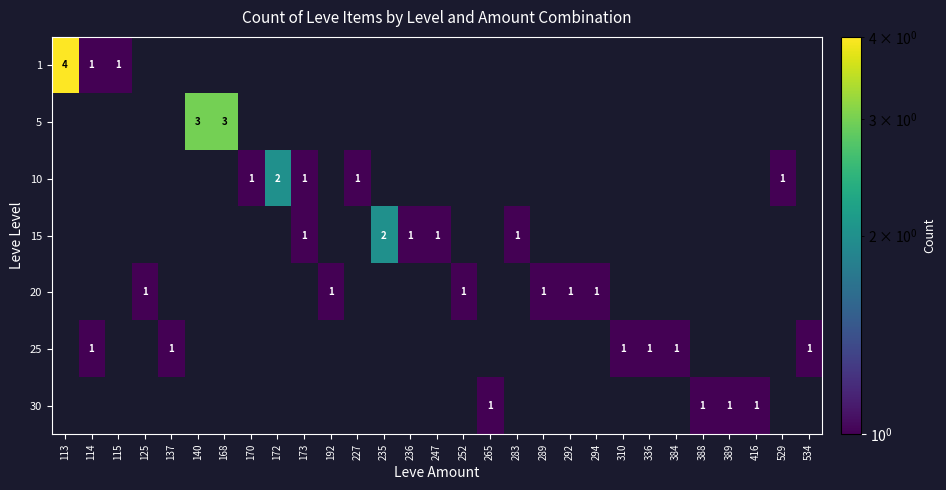

What is the difference between the highest and lowest values at 283?

1